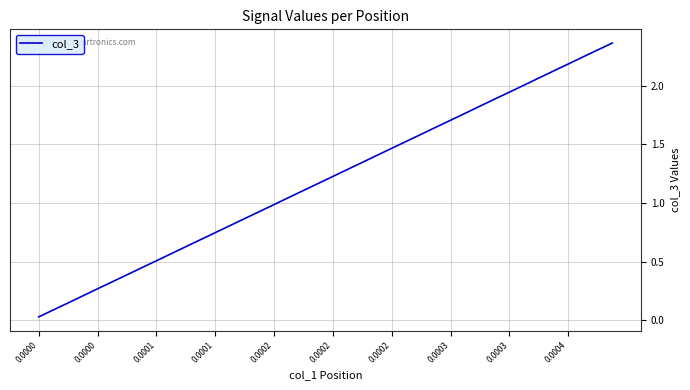

What is the difference between the maximum and minimum values?

2.3